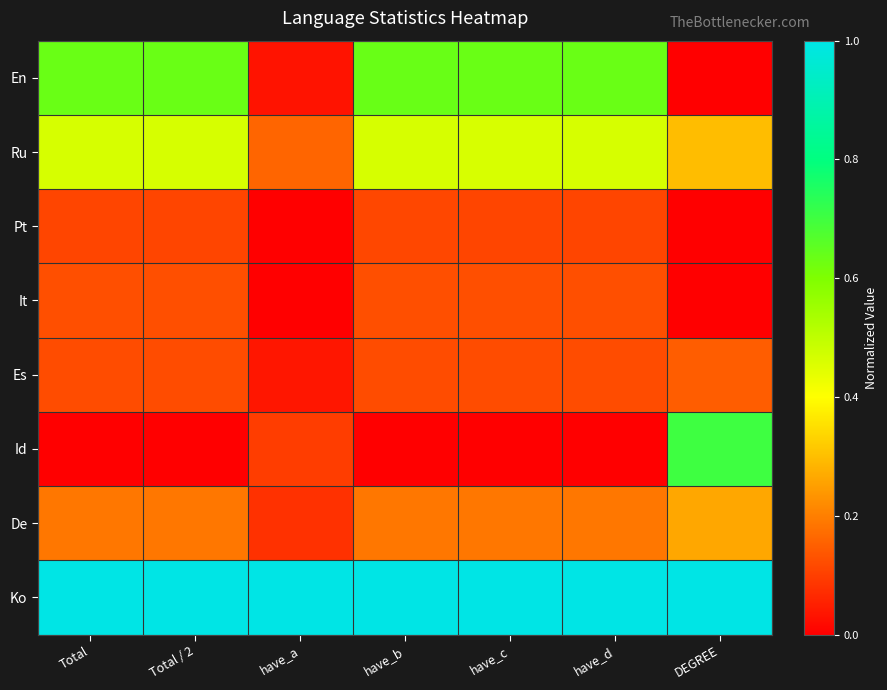

What is the greatest value displayed?

1.0